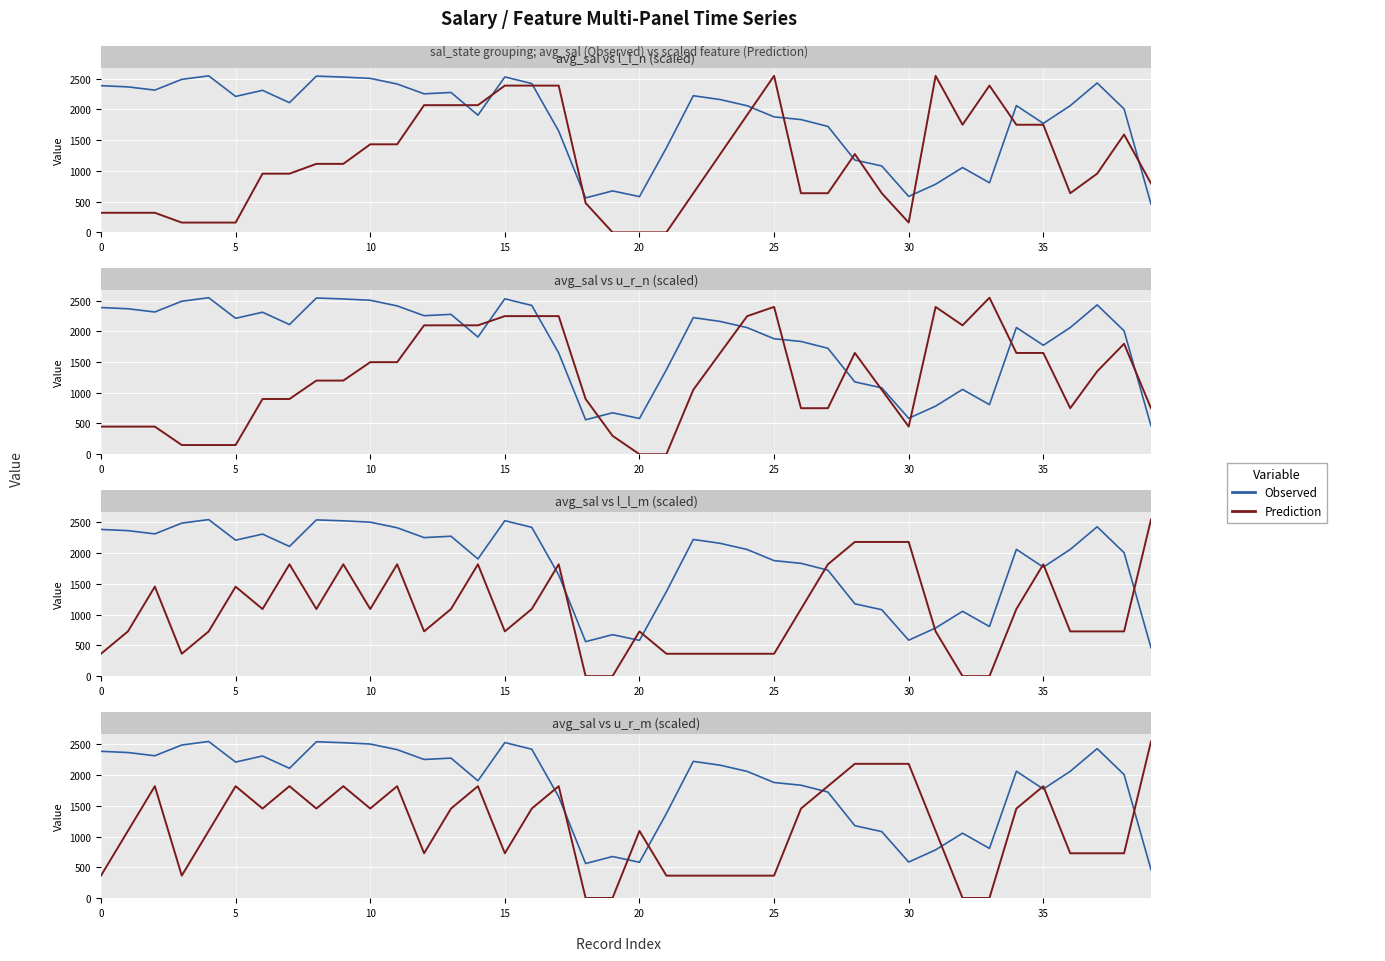

What value does the Prediction series have at 34?

1454.7